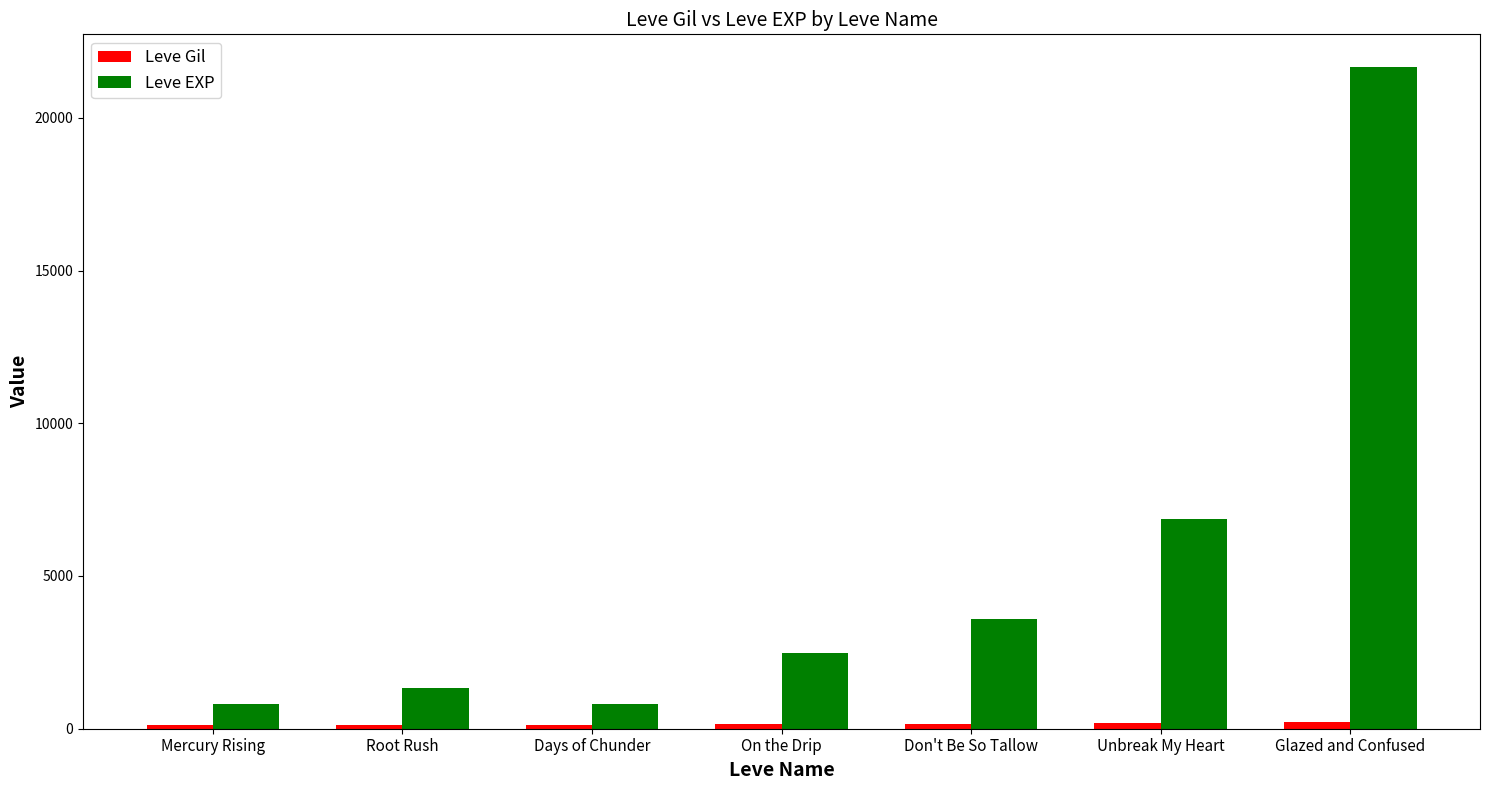

Rank the series at Root Rush from highest to lowest value.

Leve EXP, Leve Gil